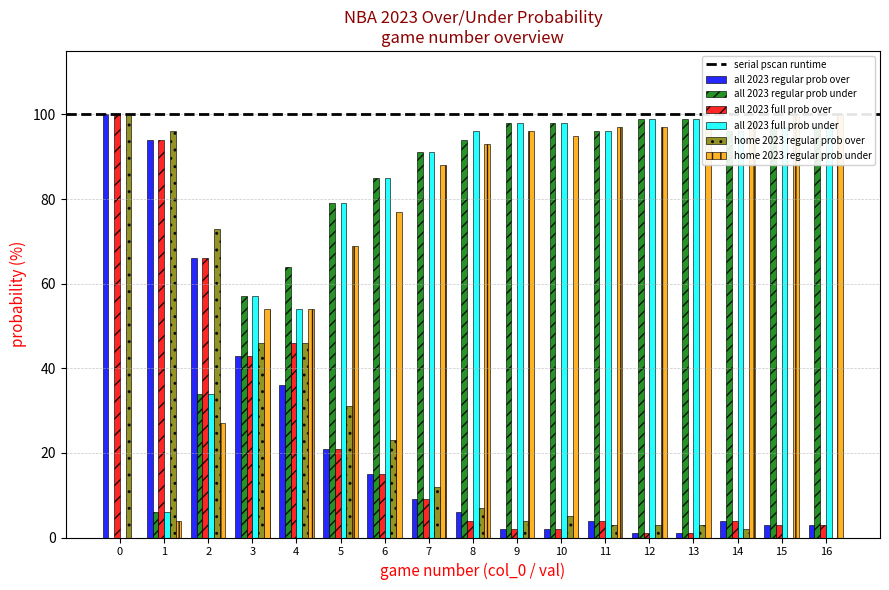

List the series in order of their peak value, highest first.

all 2023 regular prob under, all 2023 full prob over, home 2023 regular prob over, home 2023 regular prob under, all 2023 regular prob over, all 2023 full prob under